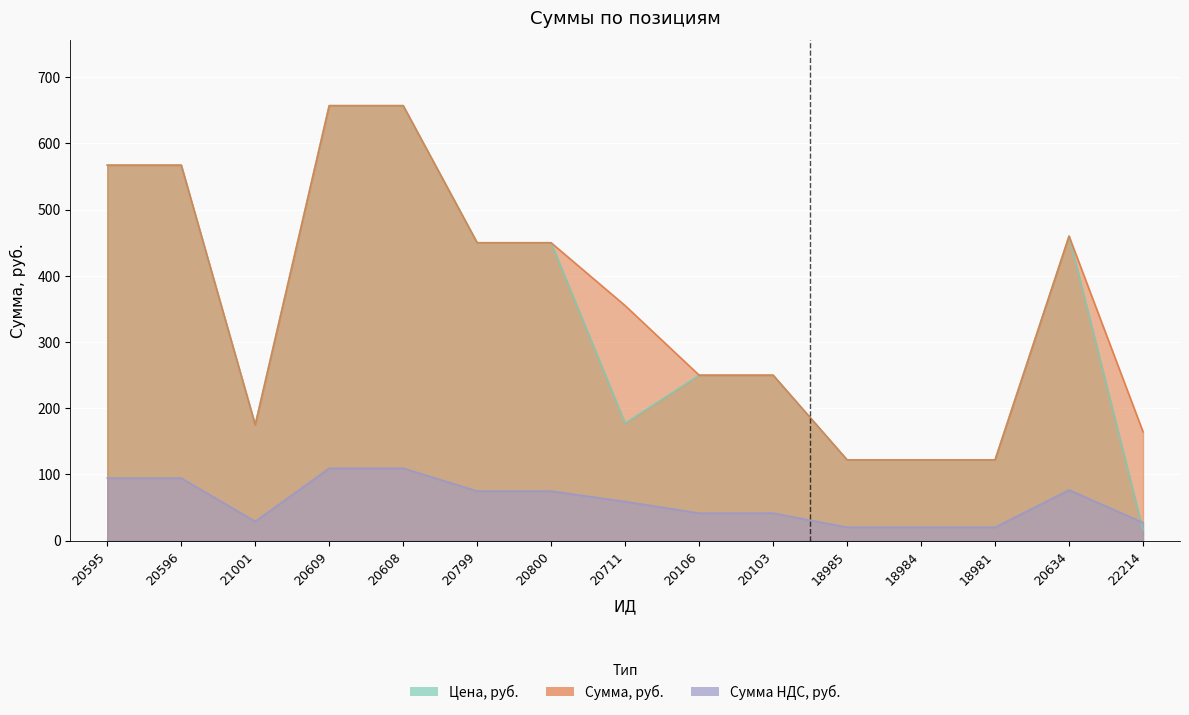

What is the spread (max minus min) of values at 20595?

472.6